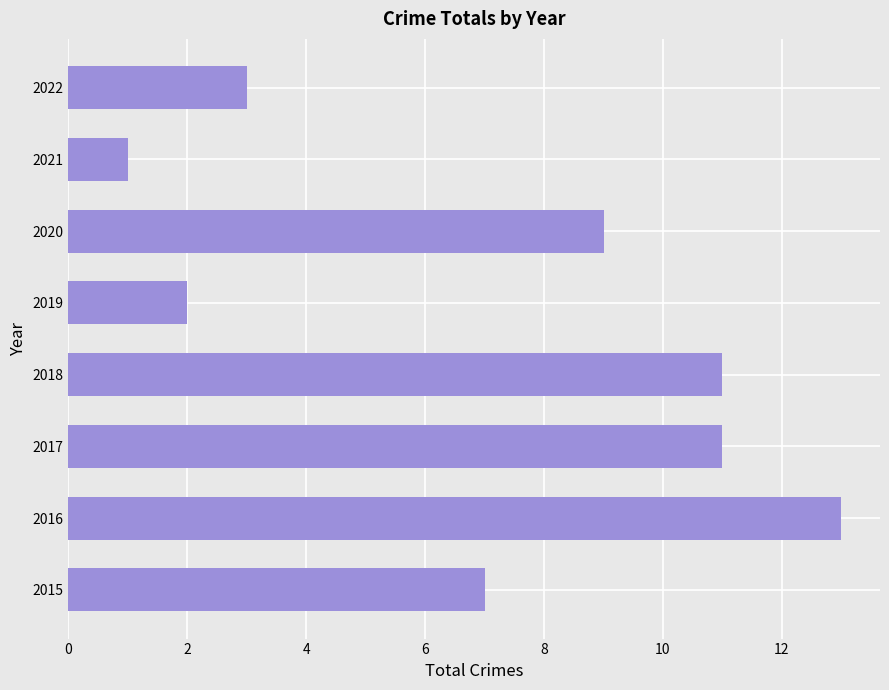

The chart shows a value of 1 at 2021. True or false?

True